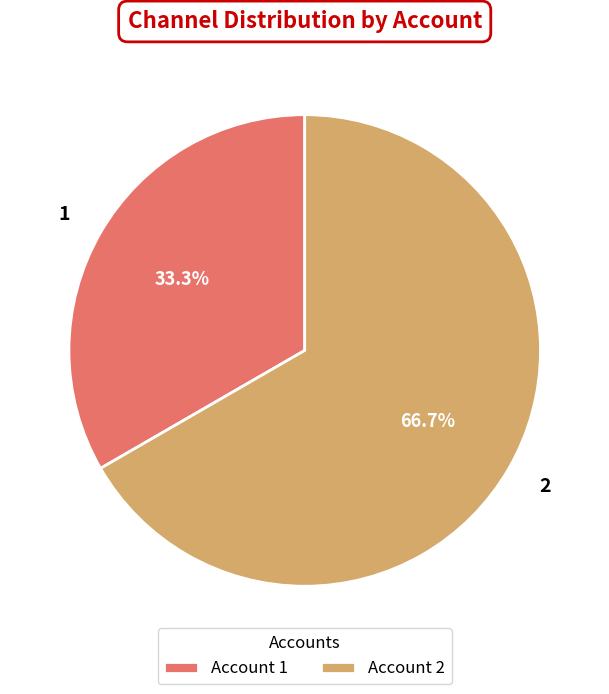

Count the number of slices in the pie.

2